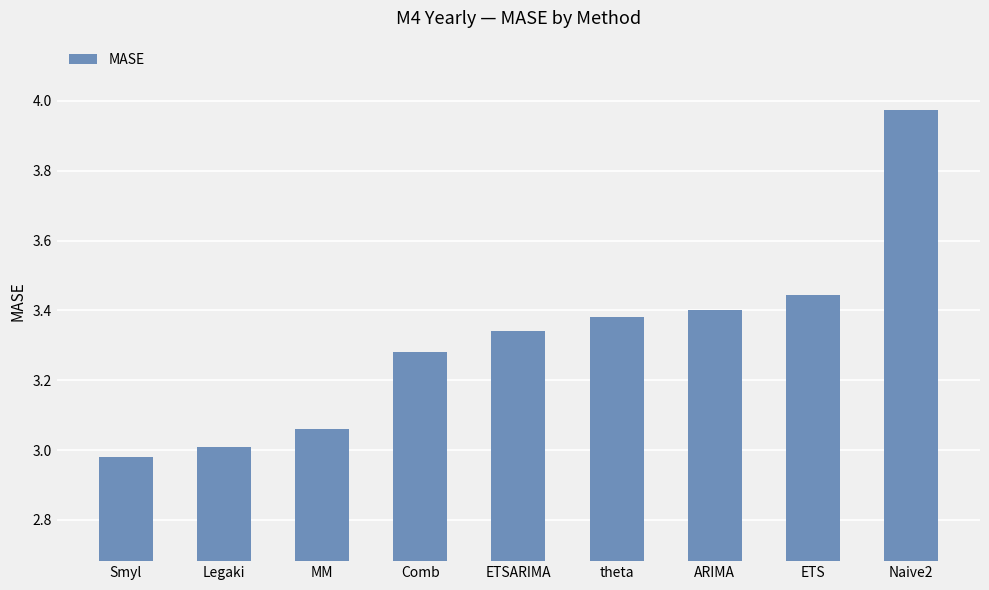

What is the label of the 6th bar from the right?

Comb